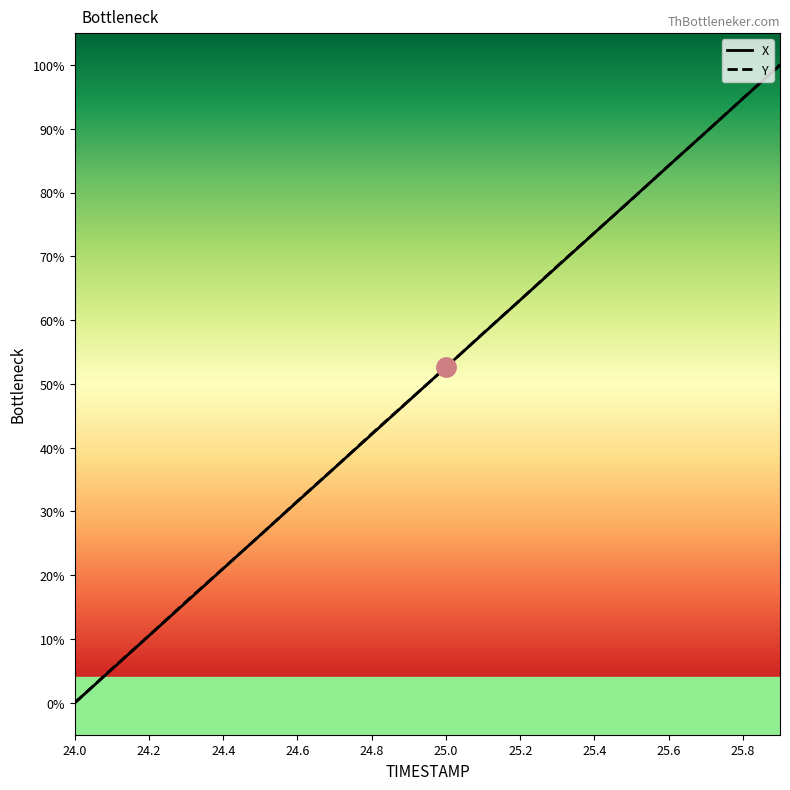

What are all the series names shown in the legend?

X, Y